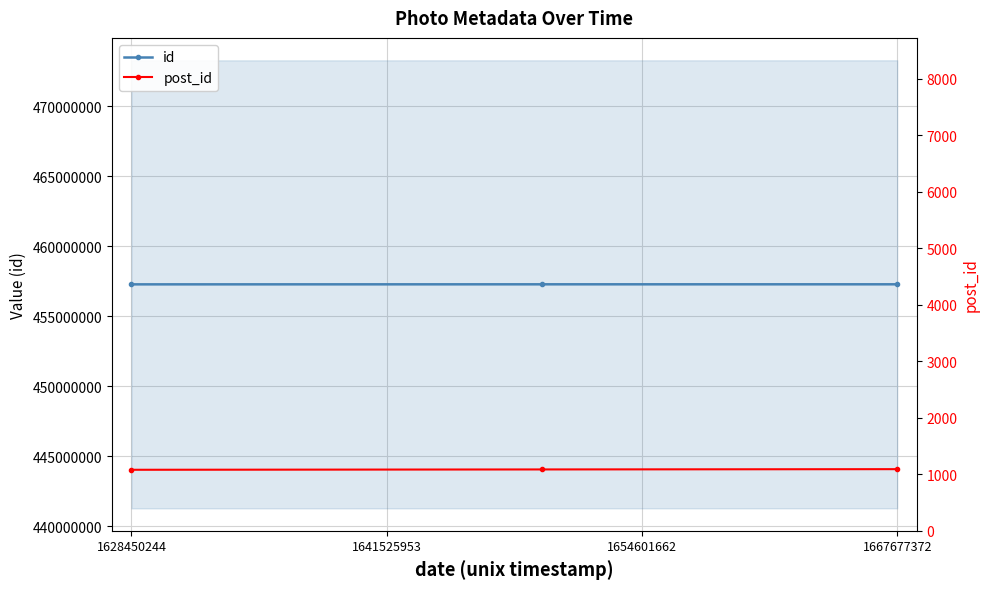

How many values in the id series are below 457284048?

1